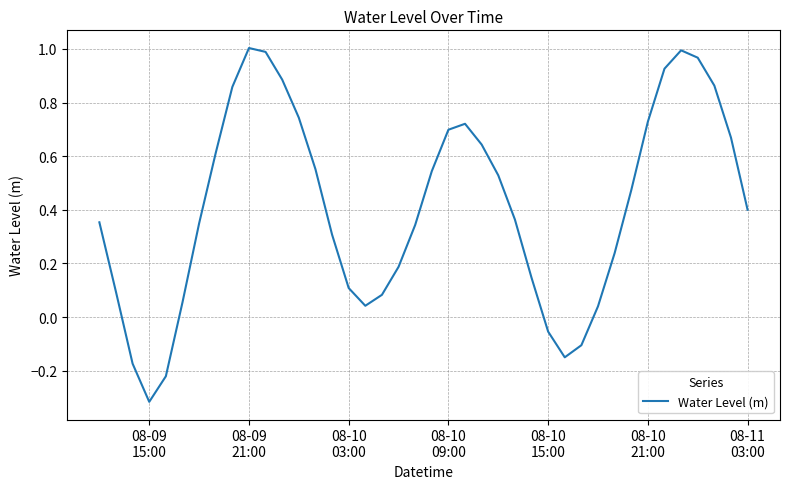

What is the difference between the maximum and minimum values?

1.3